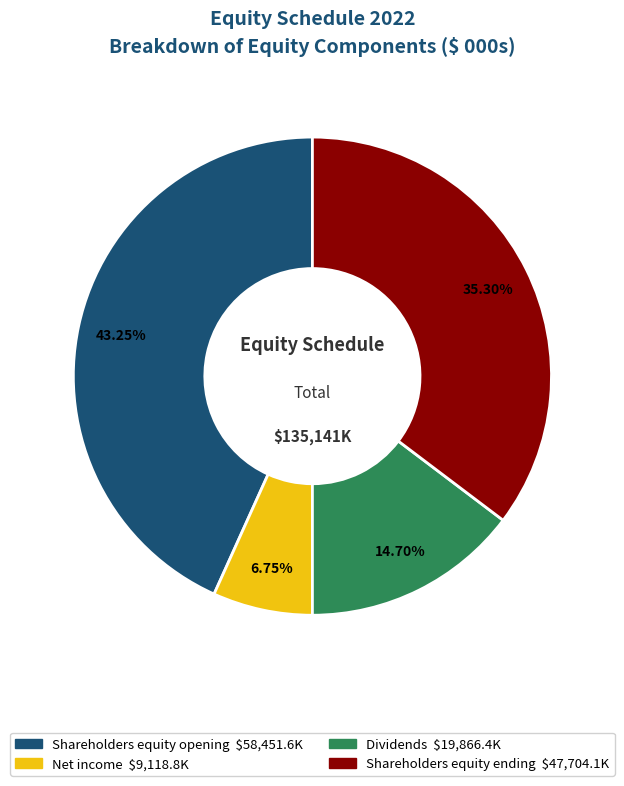

What percentage is the Net income slice, to the nearest percent?

7%